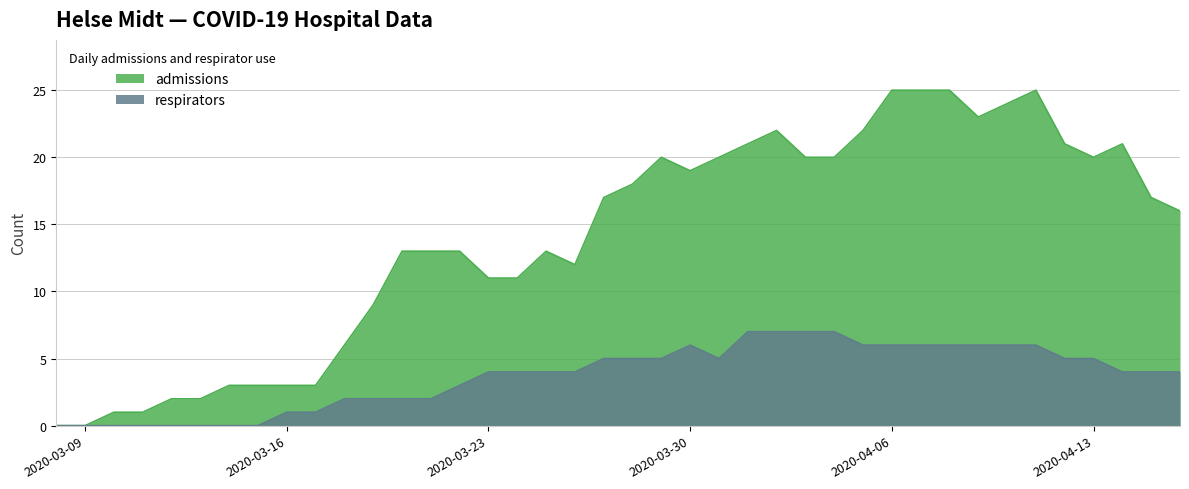

Rank the series by their maximum value, from highest to lowest.

admissions, respirators